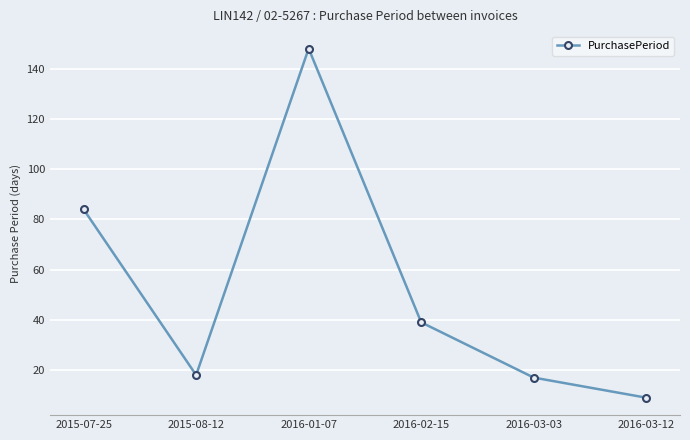

Which label corresponds to the largest value in the chart?

2016-01-07